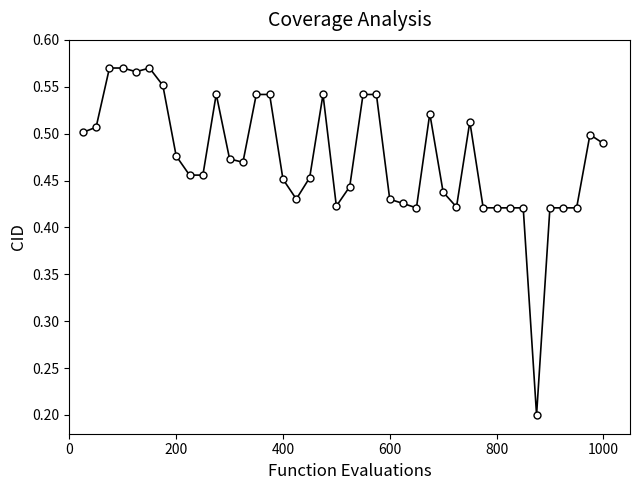

How many values are between 0 and 1?

40